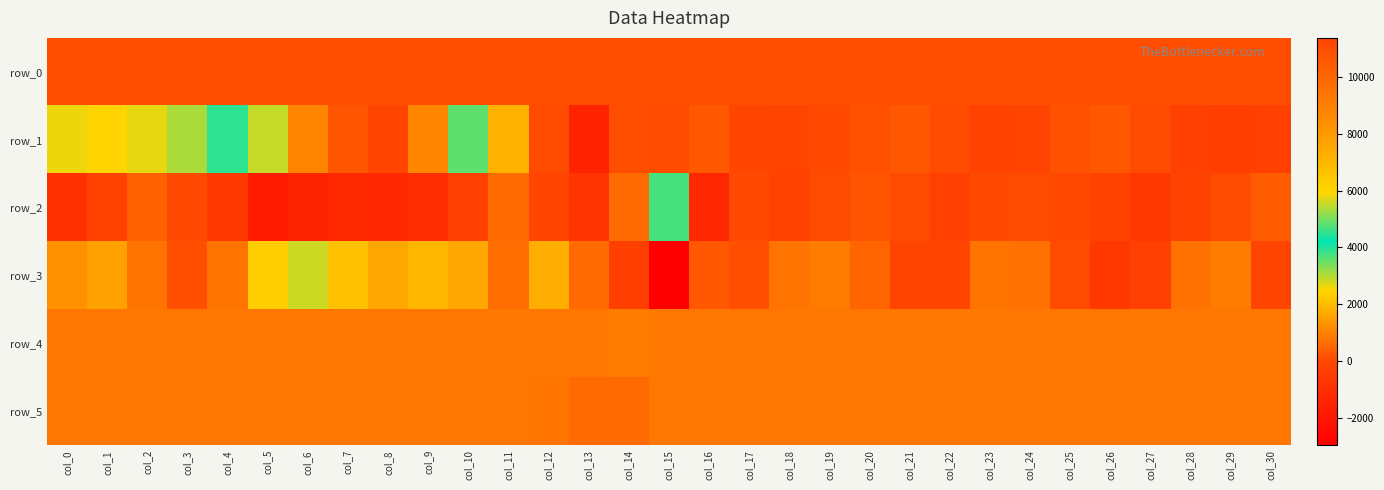

Where is row_2 nearest to the value 978?

col_11